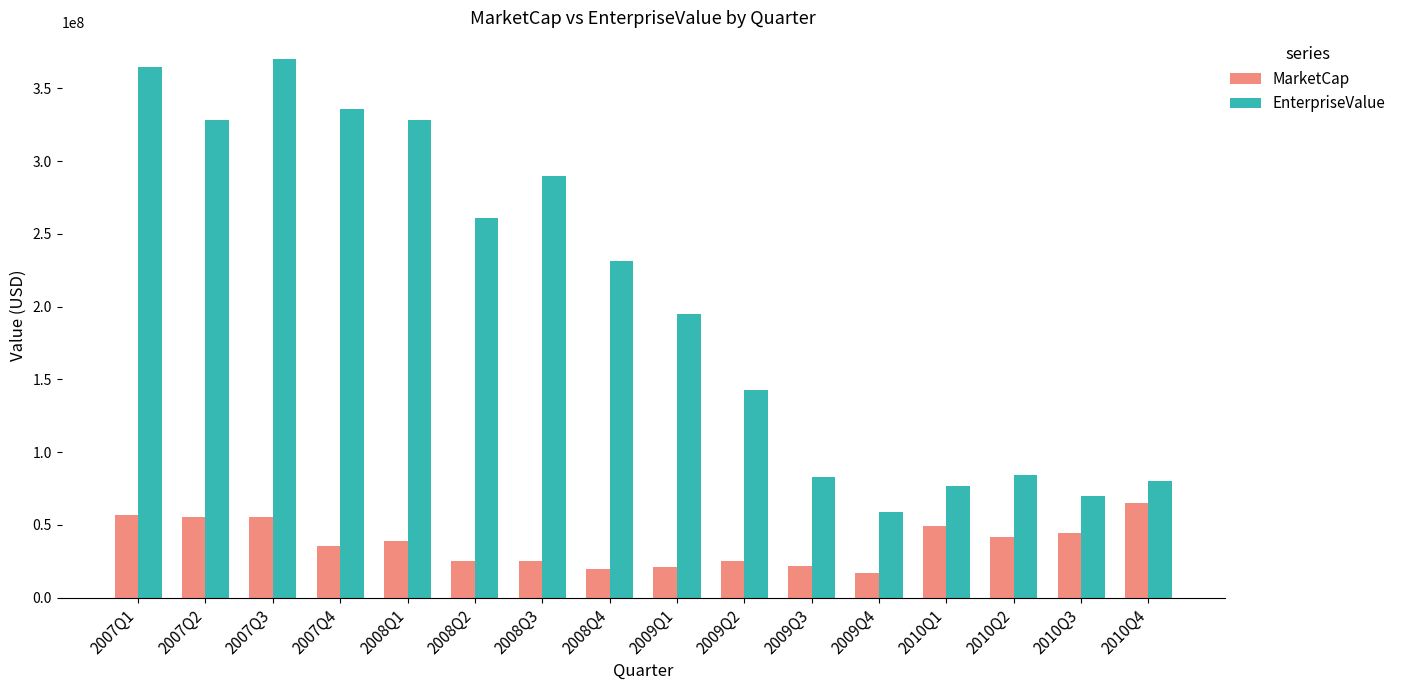

Rank the series at 2007Q3 from highest to lowest value.

EnterpriseValue, MarketCap